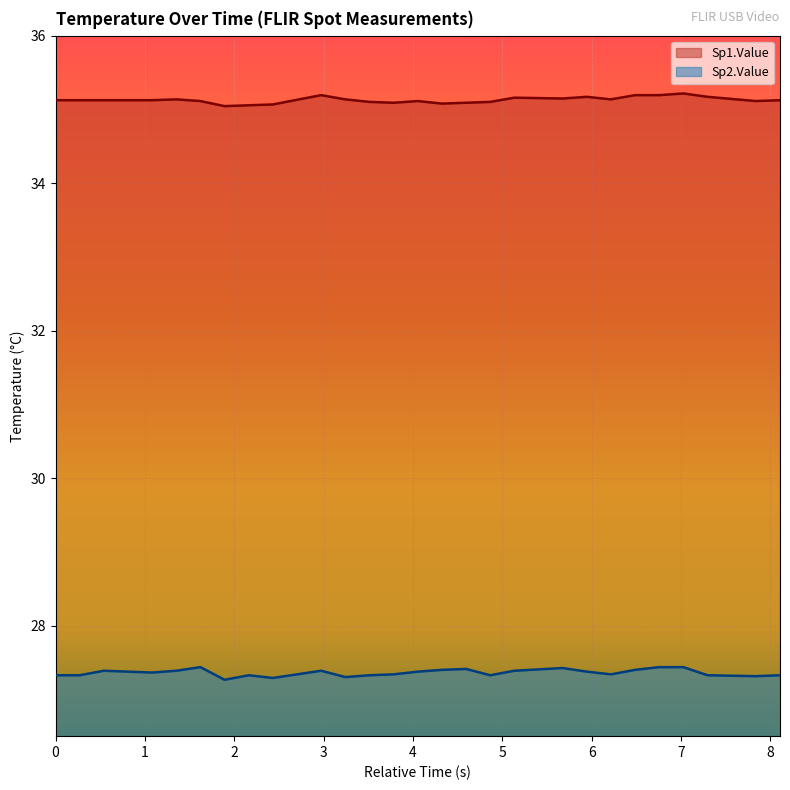

List the series in order of their overall mean, lowest first.

Sp2.Value, Sp1.Value